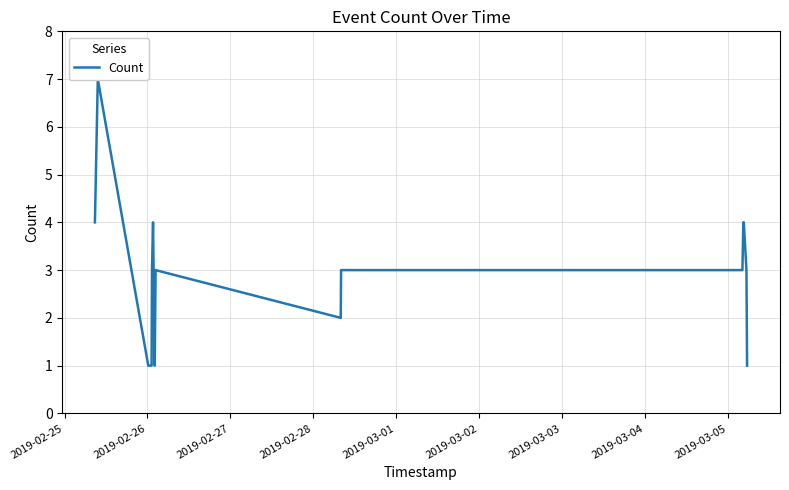

What is the minimum value shown in the chart?

1